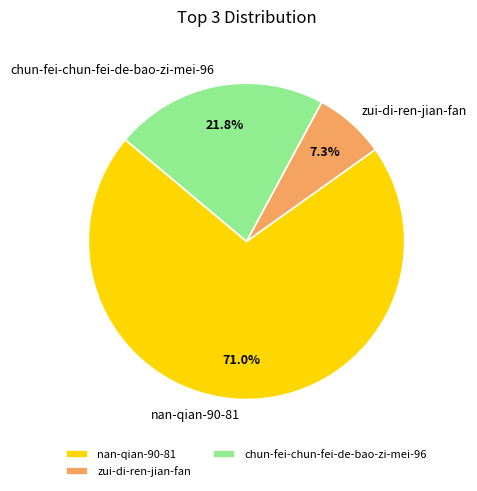

What percentage is NOT represented by zui-di-ren-jian-fan?

92.7%